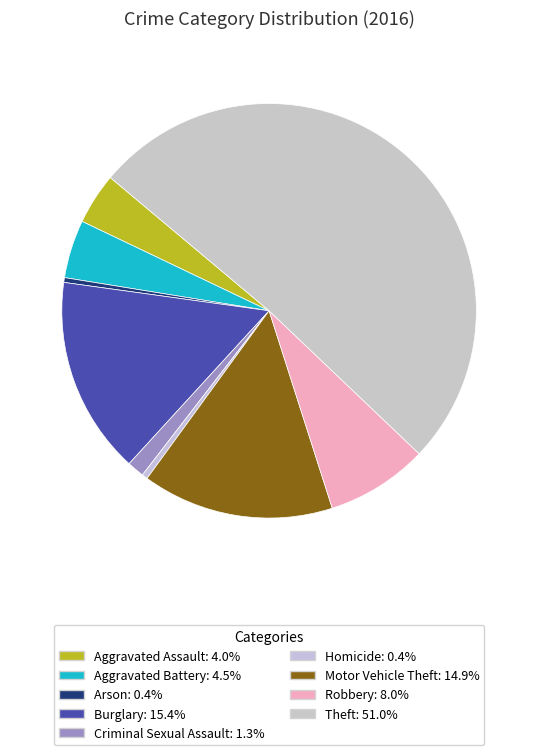

What is the majority slice?

Theft